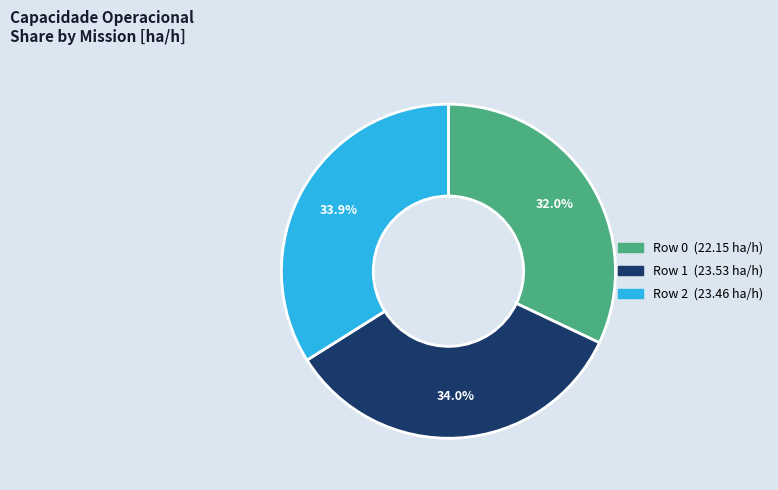

Is there any slice that represents more than half of the pie?

No